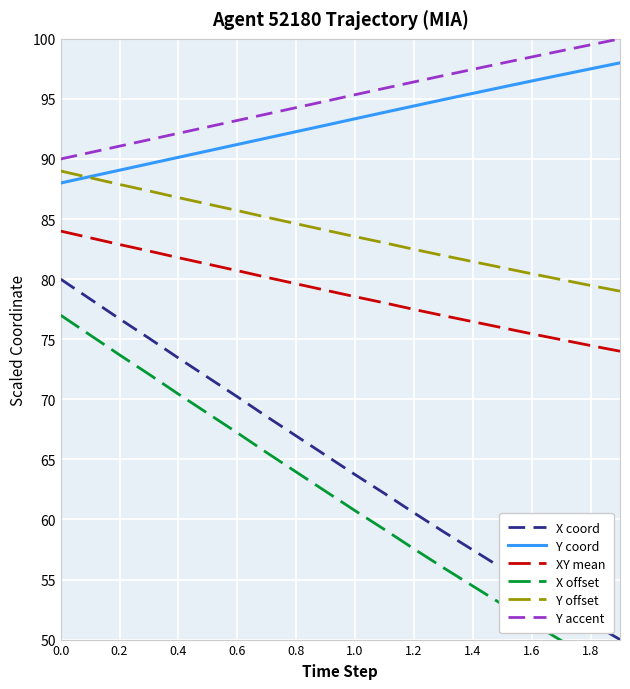

Which series has the largest range (max minus min)?

X coord